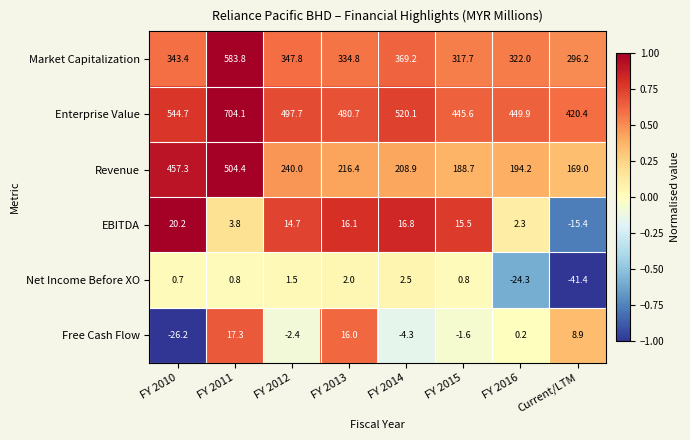

True or false: Free Cash Flow has a value of -6.2 at FY 2014.

False